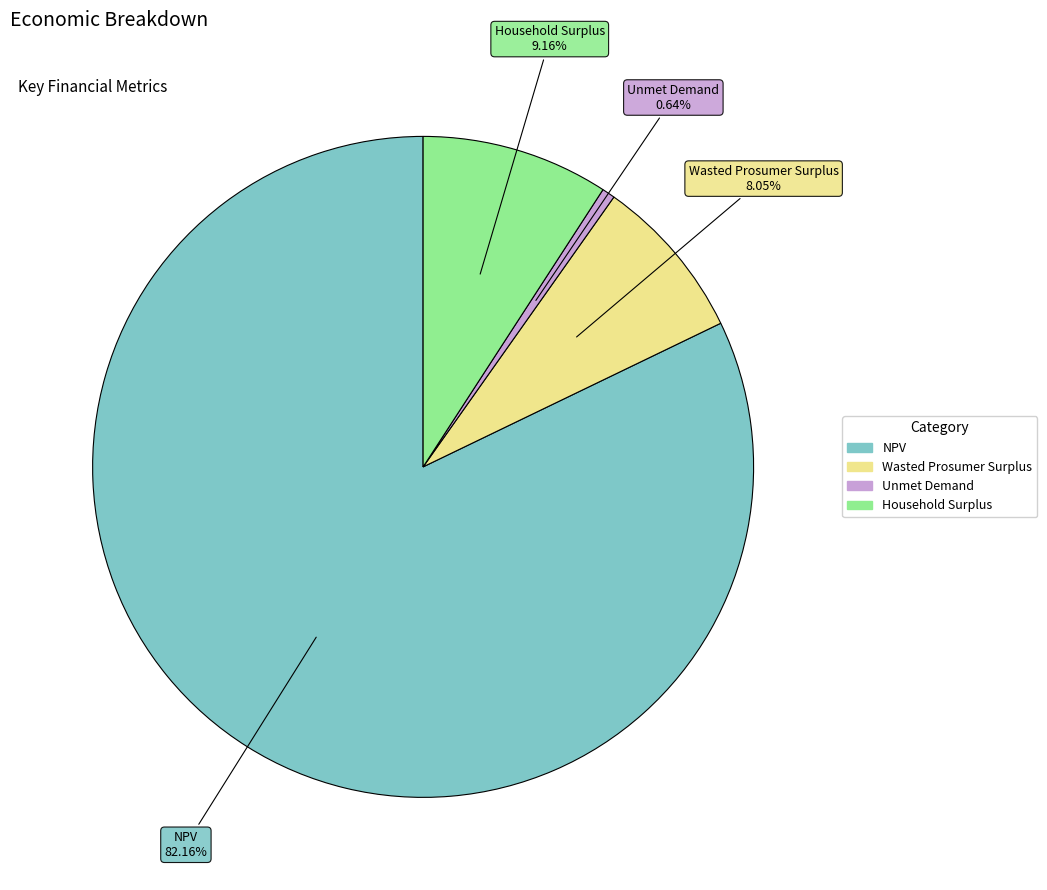

To the nearest percent, what portion does Unmet Demand represent?

1%